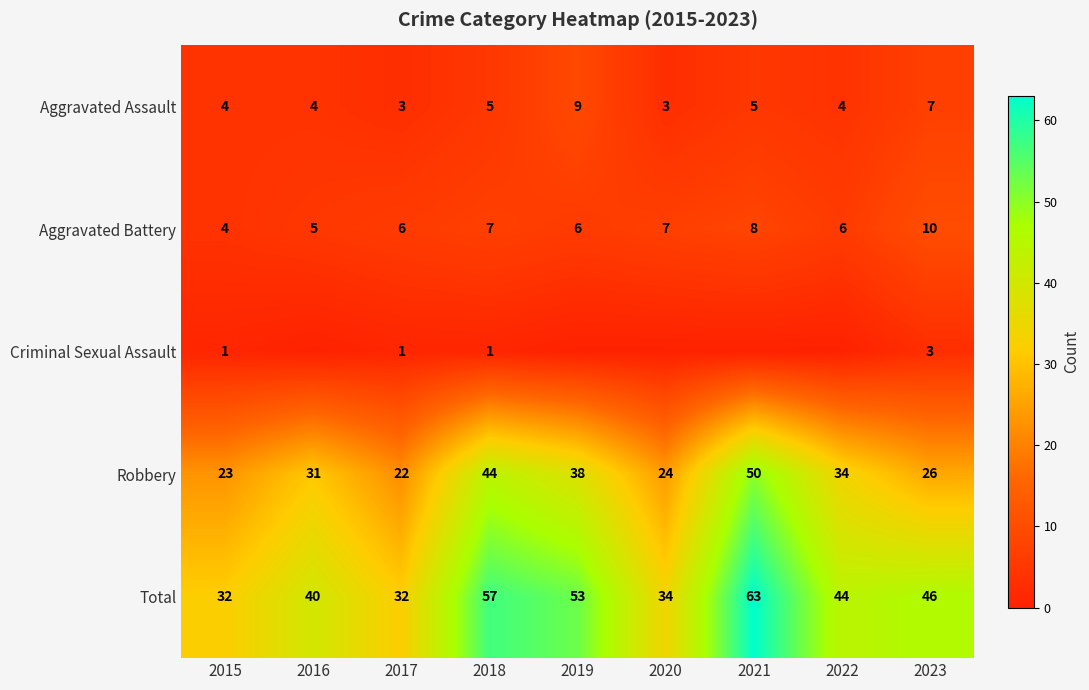

What is the approximate value of Aggravated Battery at 2018?

7